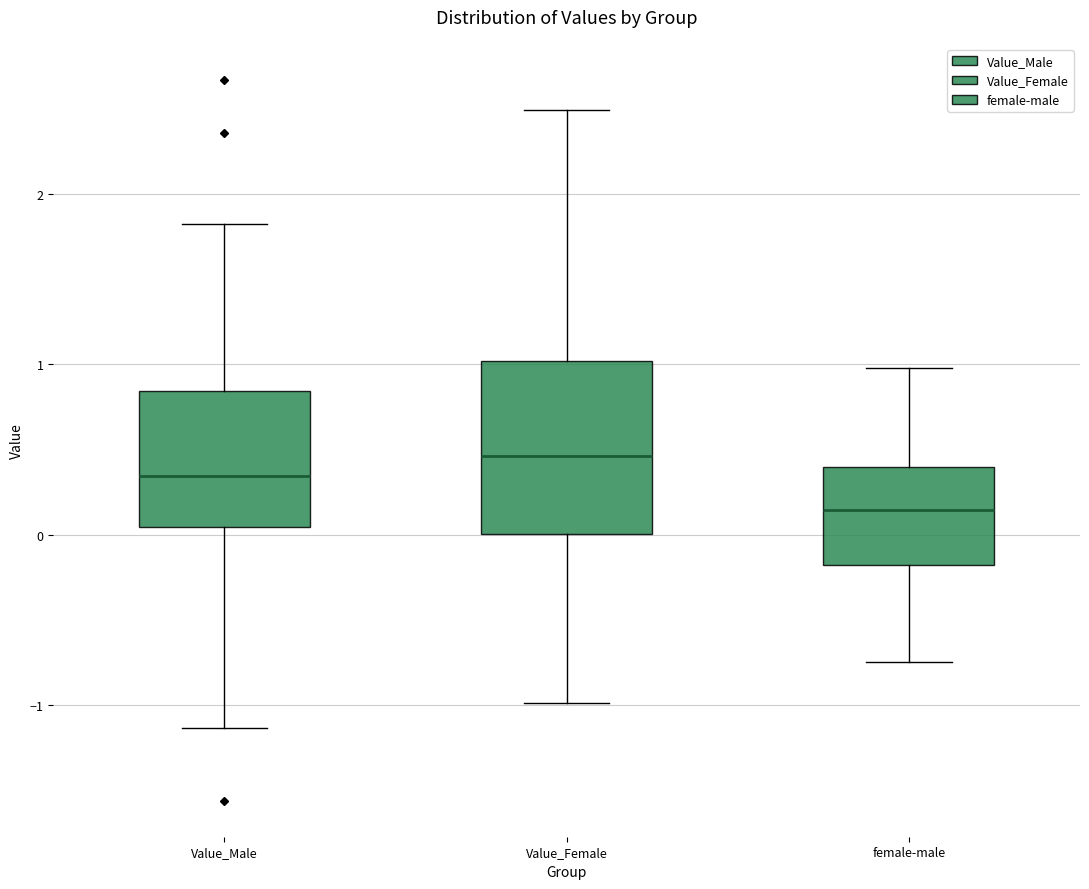

Where does the upper whisker of the box for female-male end on the y-axis? The values are not printed on the chart, so give them approximately, as read against the axis.

1.0